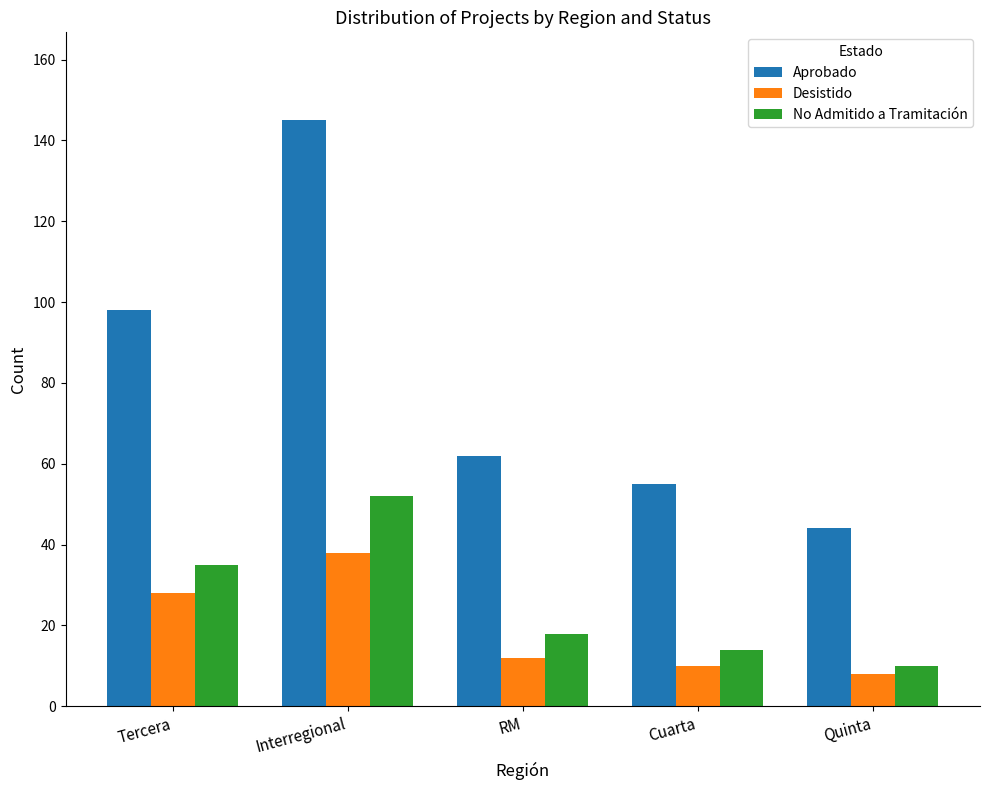

Rank the series at Tercera from lowest to highest value.

Desistido, No Admitido a Tramitación, Aprobado